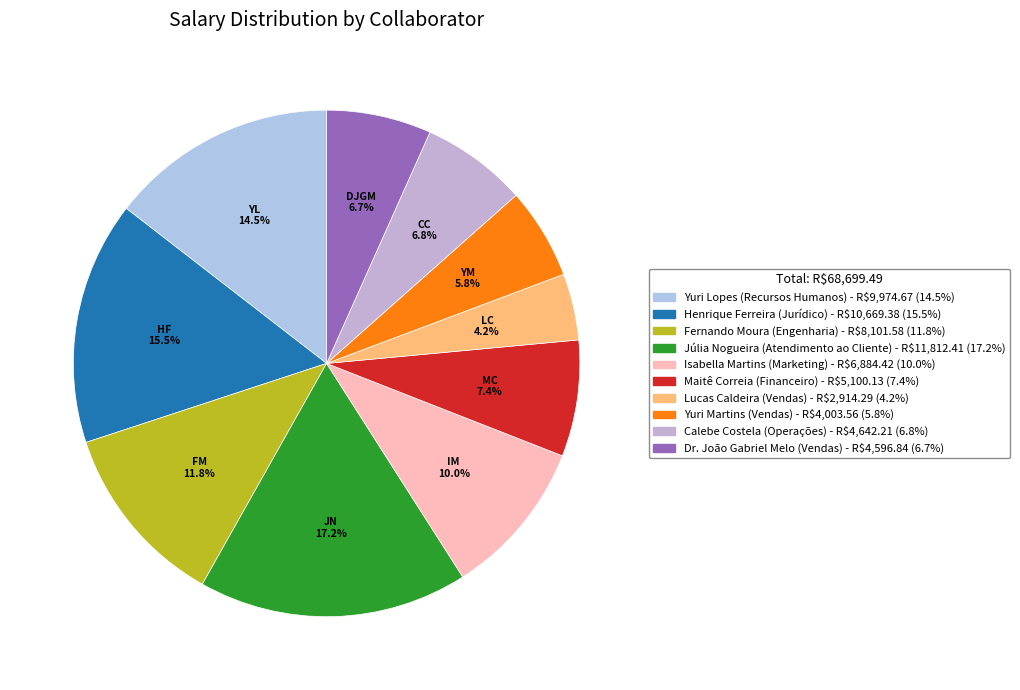

To the nearest percent, what percentage of the pie is Yuri Lopes?

15%